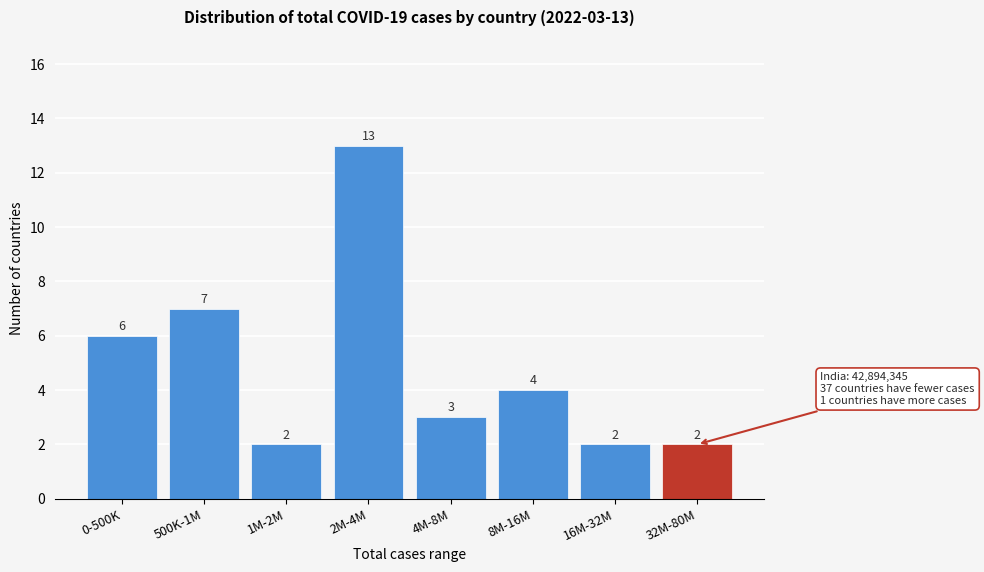

Reading left to right, transcribe all the data shown in this chart.

0-500K=6	500K-1M=7	1M-2M=2	2M-4M=13	4M-8M=3	8M-16M=4	16M-32M=2	32M-80M=2